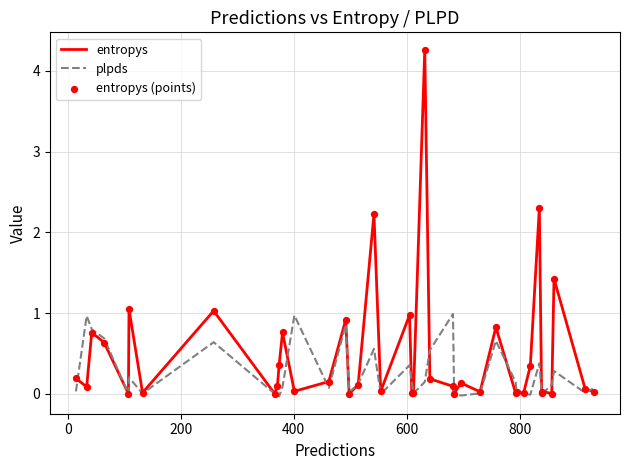

Which series has the largest total across all categories?

entropys